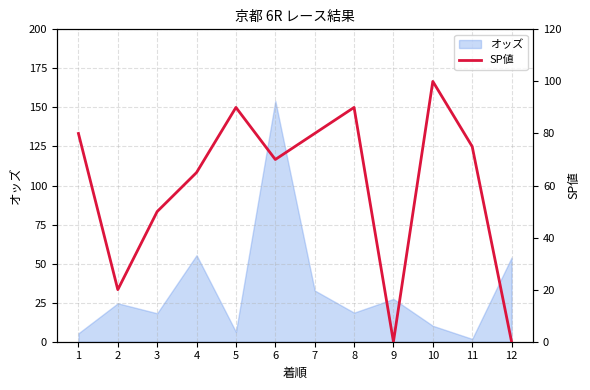

What is the maximum value for オッズ?

154.2